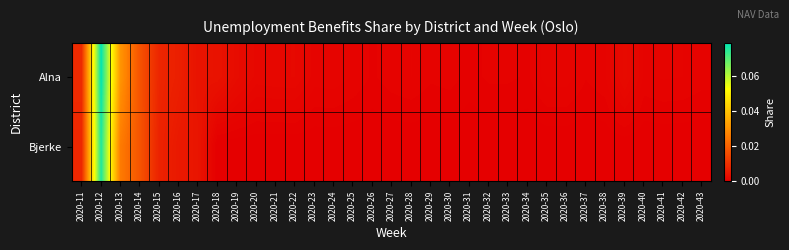

Rank the series at 2020-24 from lowest to highest value.

Bjerke, Alna